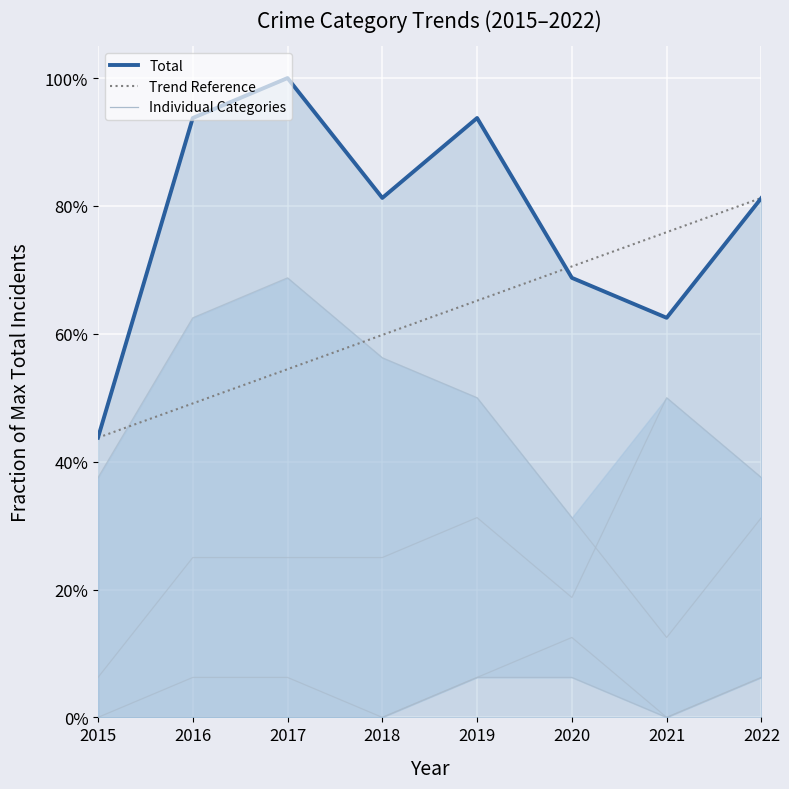

What is the approximate value of Total at 2020?

0.7